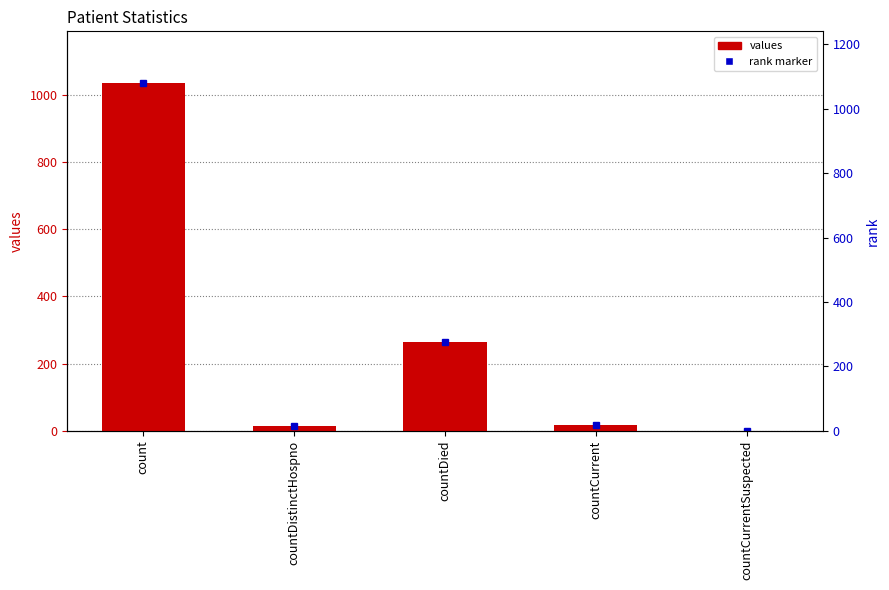

At which label does the data first exceed 18?

count